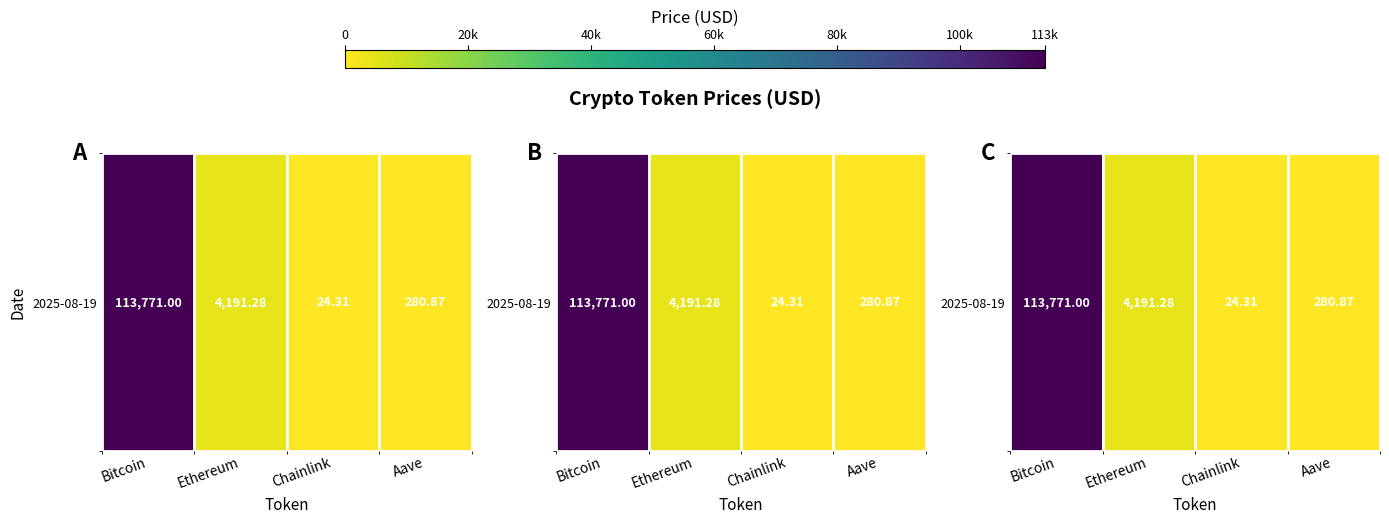

The chart shows a value of 387.4 at Aave. True or false?

False